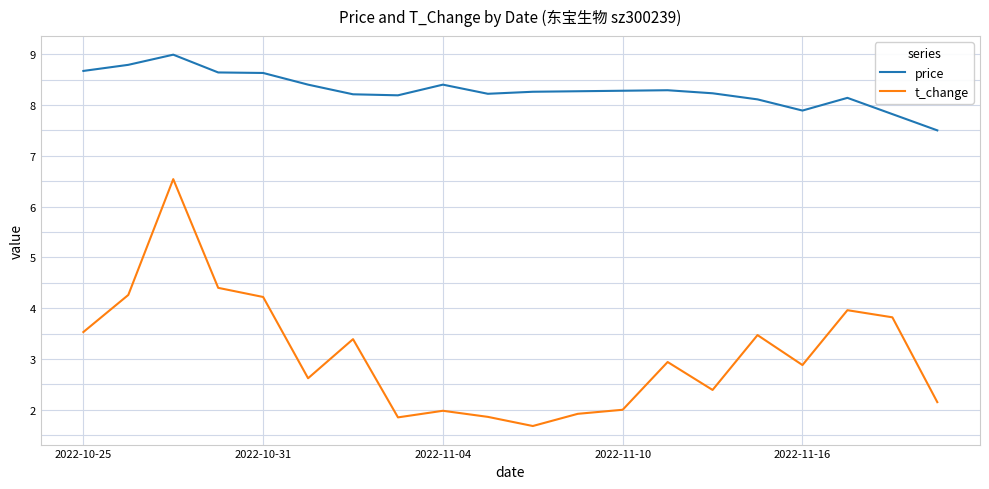

Which series has the widest spread of values?

t_change